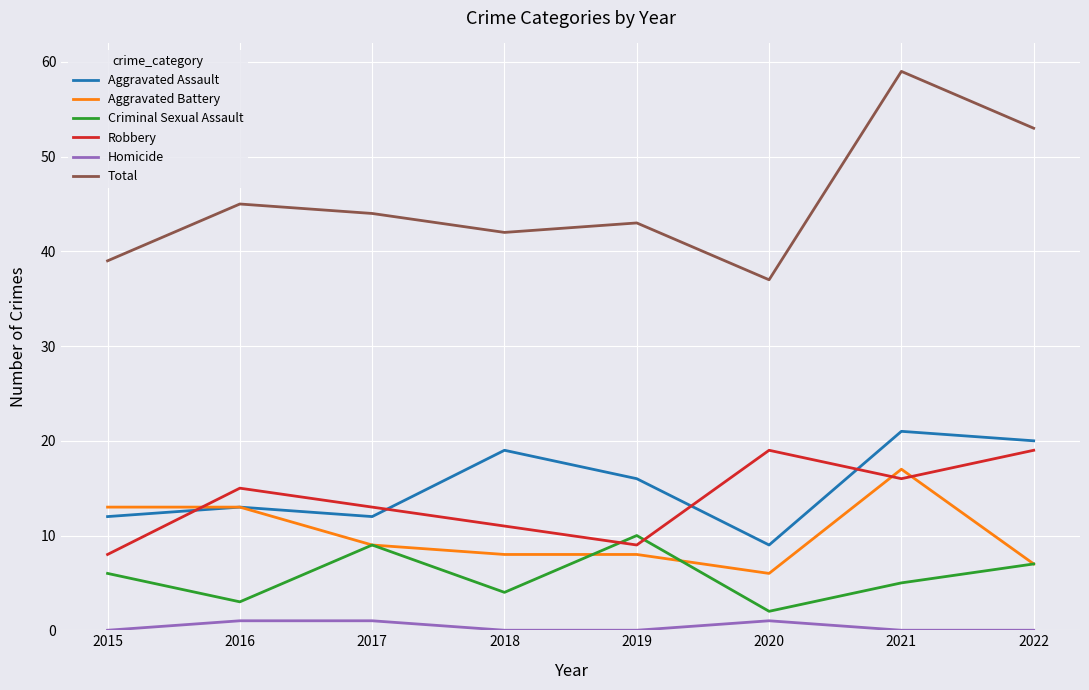

True or false: Total has more than 0 points higher than both neighbors.

True